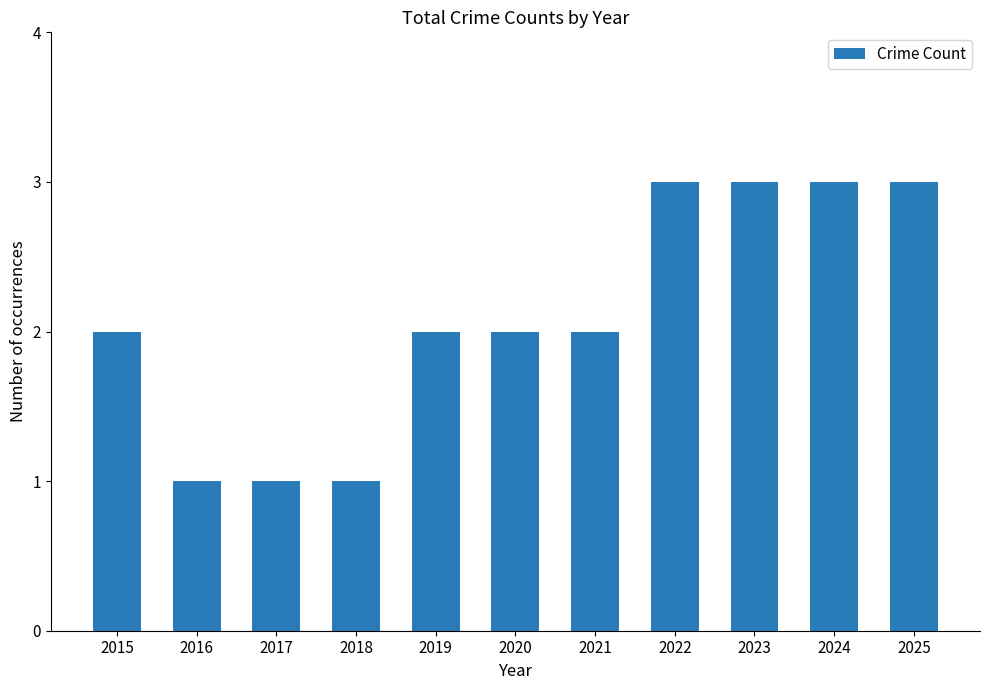

What is the difference between the values at 2017 and 2021?

1